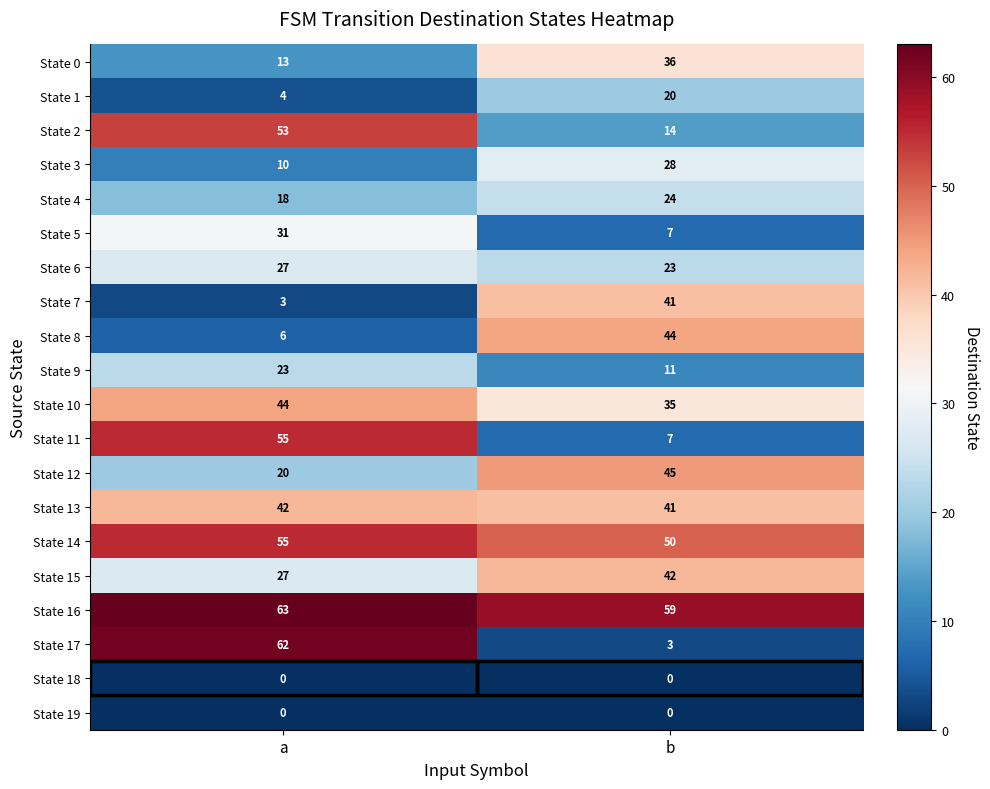

Rank the categories by State 4 value from lowest to highest.

a, b